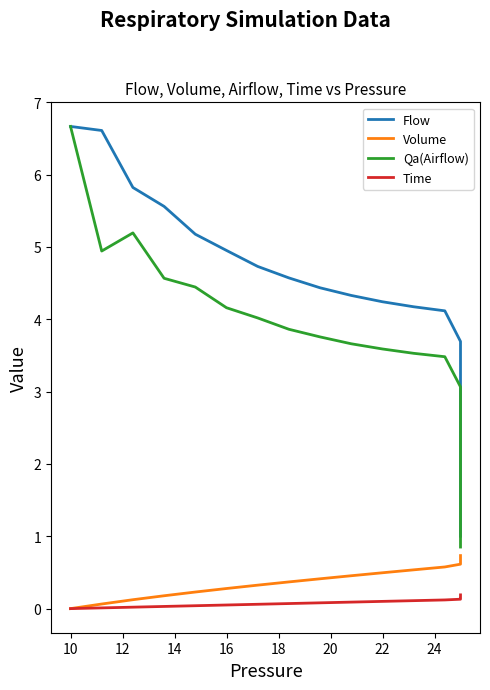

Reading left to right, what are all the values shown in this chart?

Flow: 6.7	6.6	5.8	5.6	5.2	5.0	4.7	4.6	4.4	4.3	4.2	4.2	4.1	3.7	3.0	2.4	1.9	1.5	1.2	1.0
Volume: 0.0	0.1	0.1	0.2	0.2	0.3	0.3	0.4	0.4	0.5	0.5	0.5	0.6	0.6	0.6	0.7	0.7	0.7	0.7	0.7
Qa(Airflow): 6.7	4.9	5.2	4.6	4.4	4.2	4.0	3.9	3.8	3.7	3.6	3.5	3.5	3.1	2.5	2.0	1.6	1.3	1.1	0.9
Time: 0.0	0.0	0.0	0.0	0.0	0.1	0.1	0.1	0.1	0.1	0.1	0.1	0.1	0.1	0.1	0.1	0.2	0.2	0.2	0.2